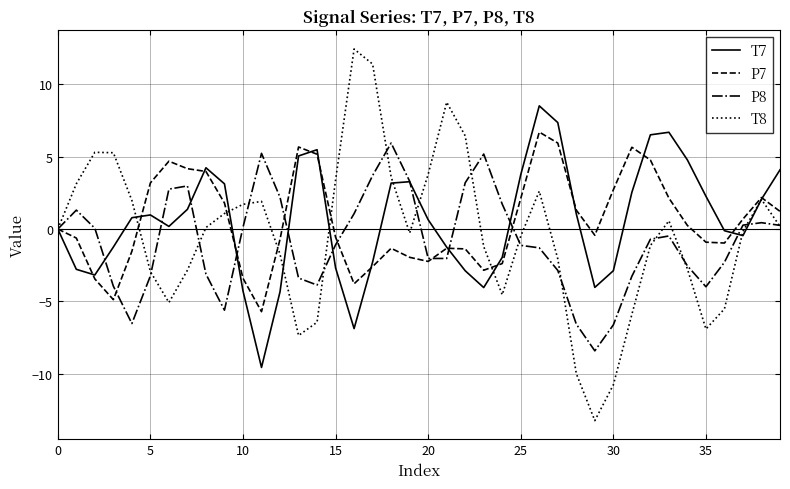

What is the highest value of the P8 series?

5.9